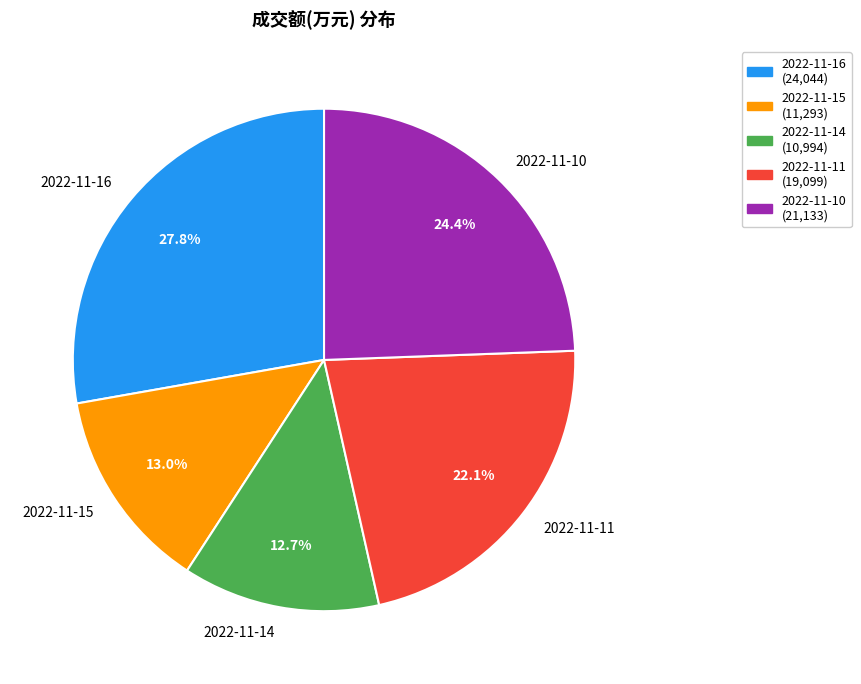

Does 2022-11-15 account for over 50% of the chart?

No